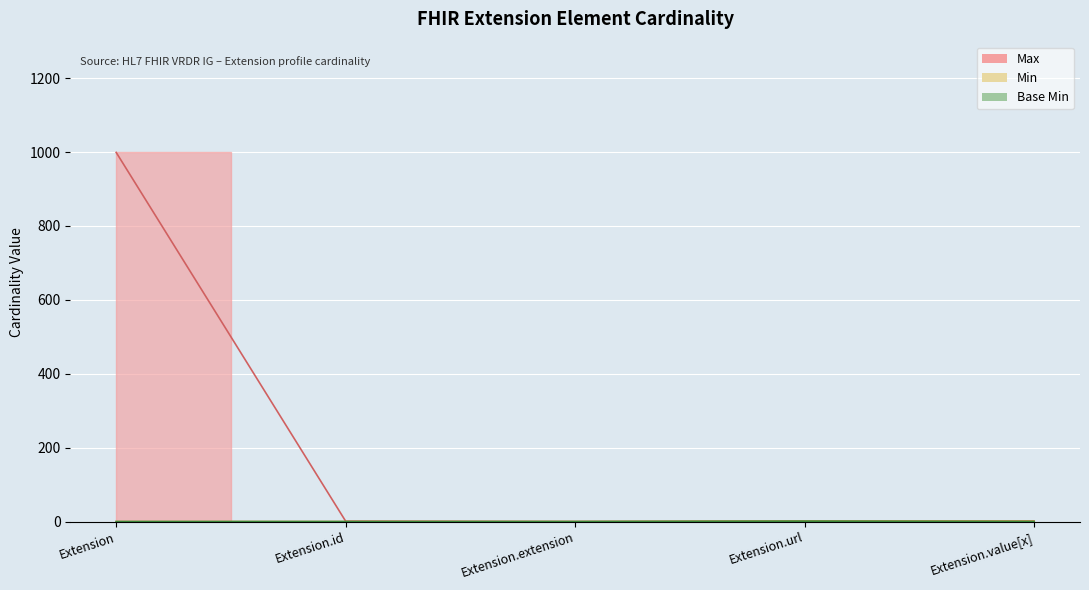

What is the sum of all Max_numeric values?

1002